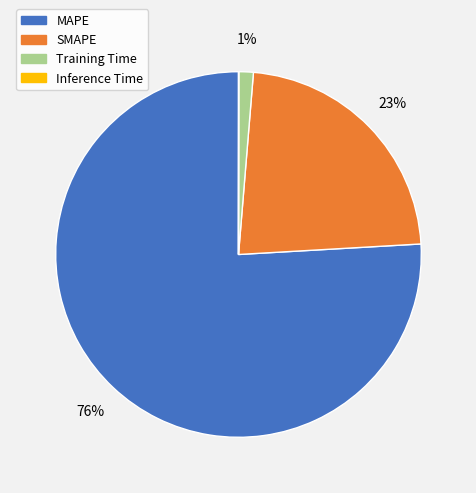

Approximately how many times larger is the value at MAPE compared to SMAPE?

3.3